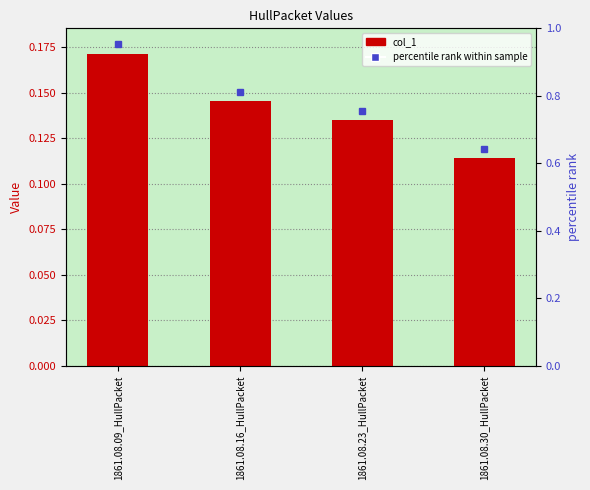

What is the label of the 3rd bar from the right?

1861.08.16_HullPacket